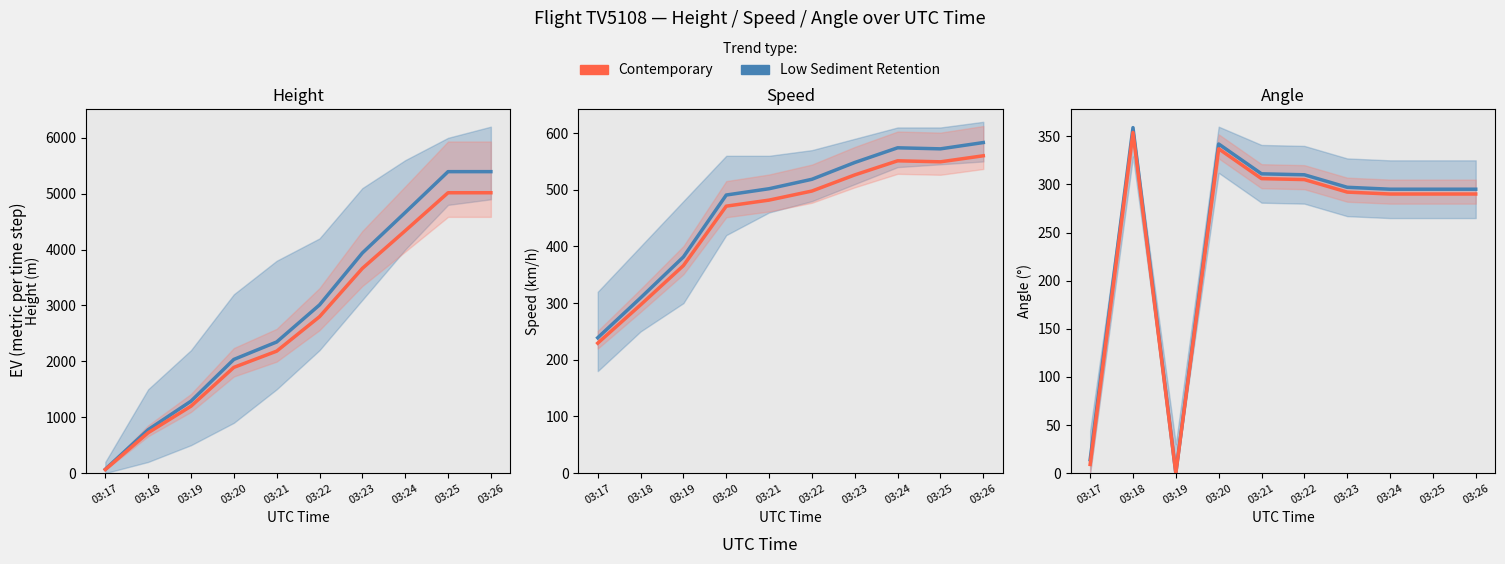

At which category does Angle (Low Sediment Retention) reach its first local peak?

03:18